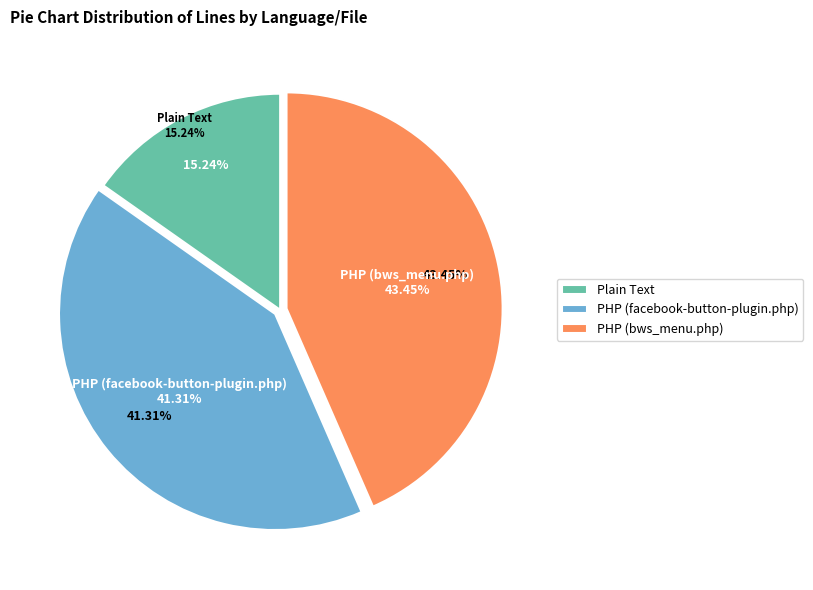

Combined, what portion of the pie is Plain Text and PHP (bws_menu.php)?

58.7%